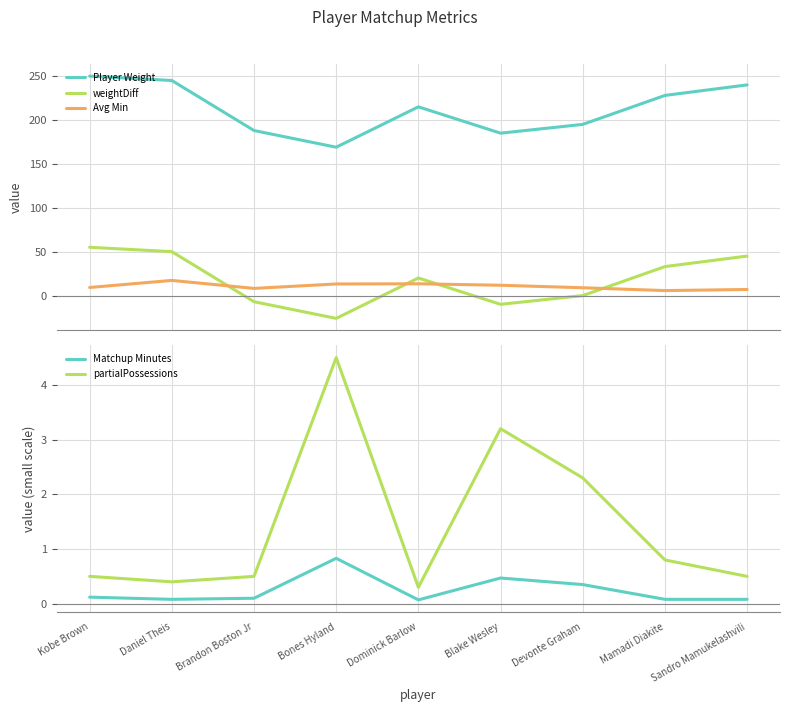

What are all the series names shown in the legend?

Player Weight, weightDiff, Avg Min, Matchup Minutes, partialPossessions